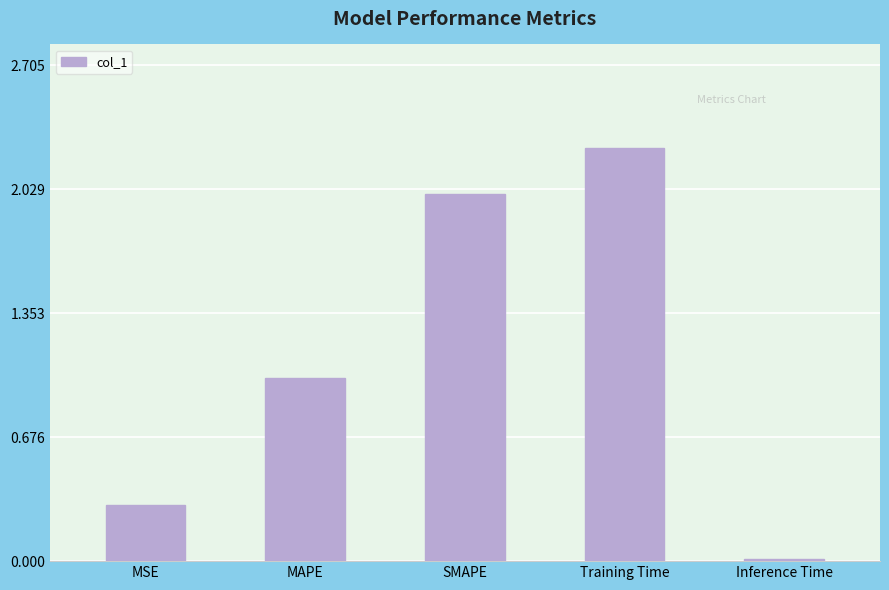

What is the label of the 4th bar from the left?

Training Time